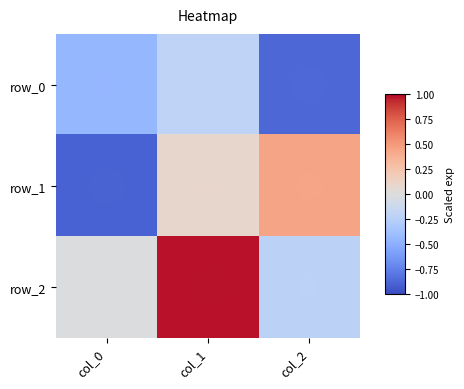

What is the greatest value displayed?

1.0